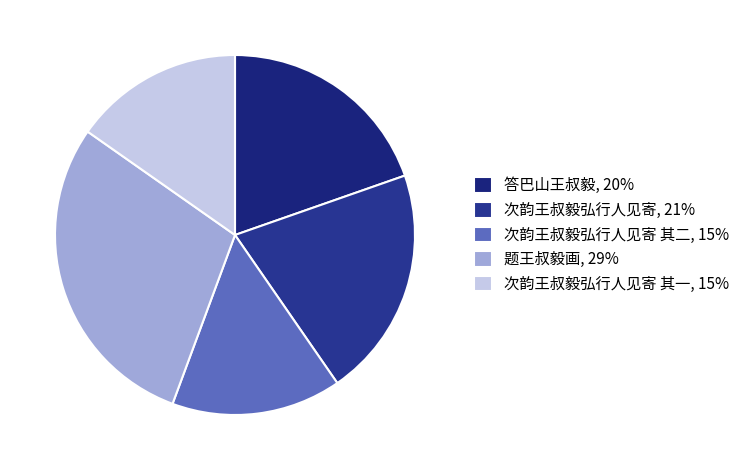

To the nearest percent, what is the difference between the largest and smallest slice percentages?

14%